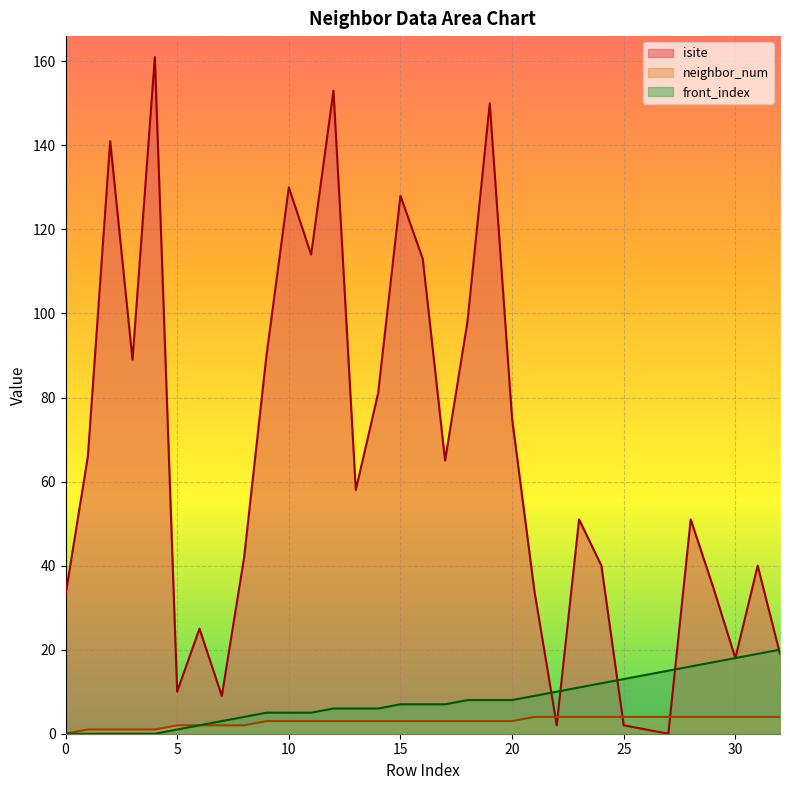

Which series has the widest spread of values?

isite